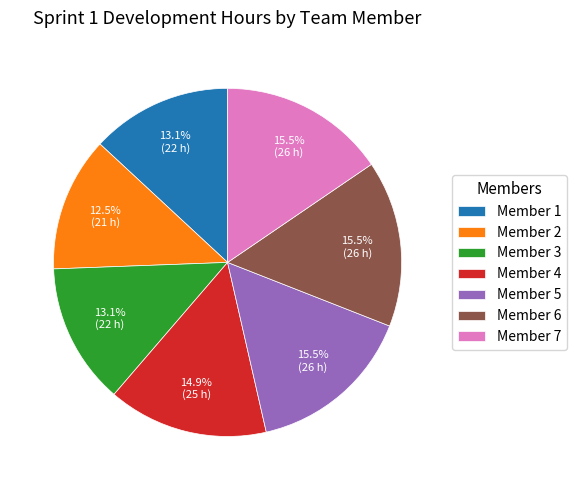

Is there a majority slice in this chart?

No